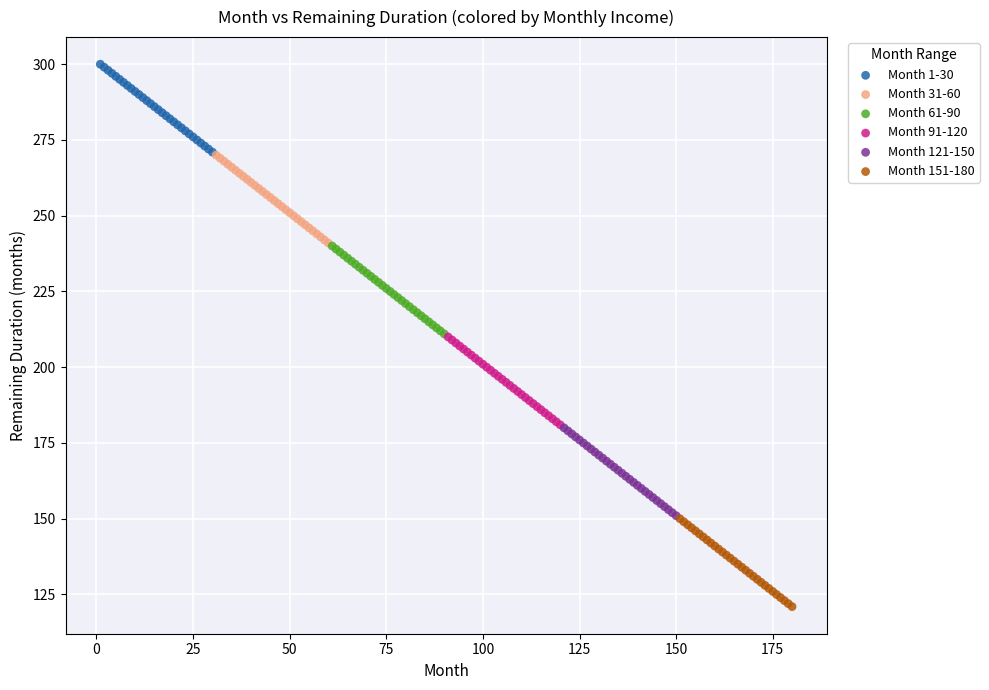

What are all the series names shown in the legend?

Month 1-30, Month 31-60, Month 61-90, Month 91-120, Month 121-150, Month 151-180